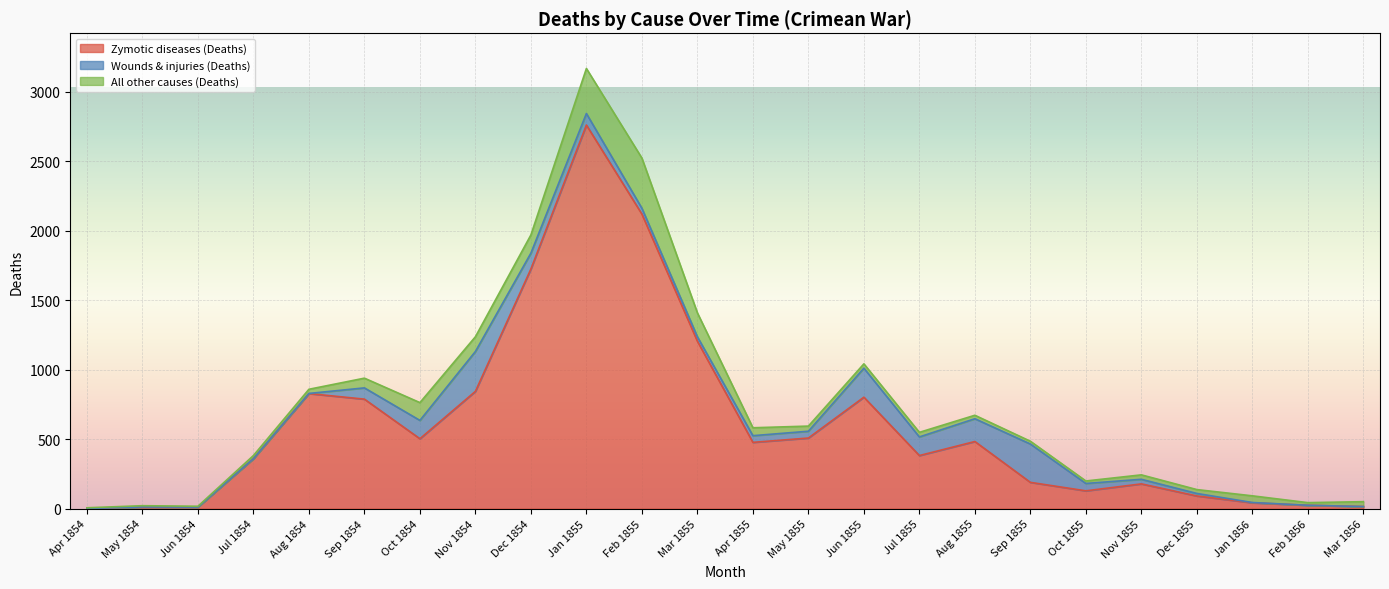

What is the value of the Zymotic diseases (Deaths) point at the 20th from the left?

178